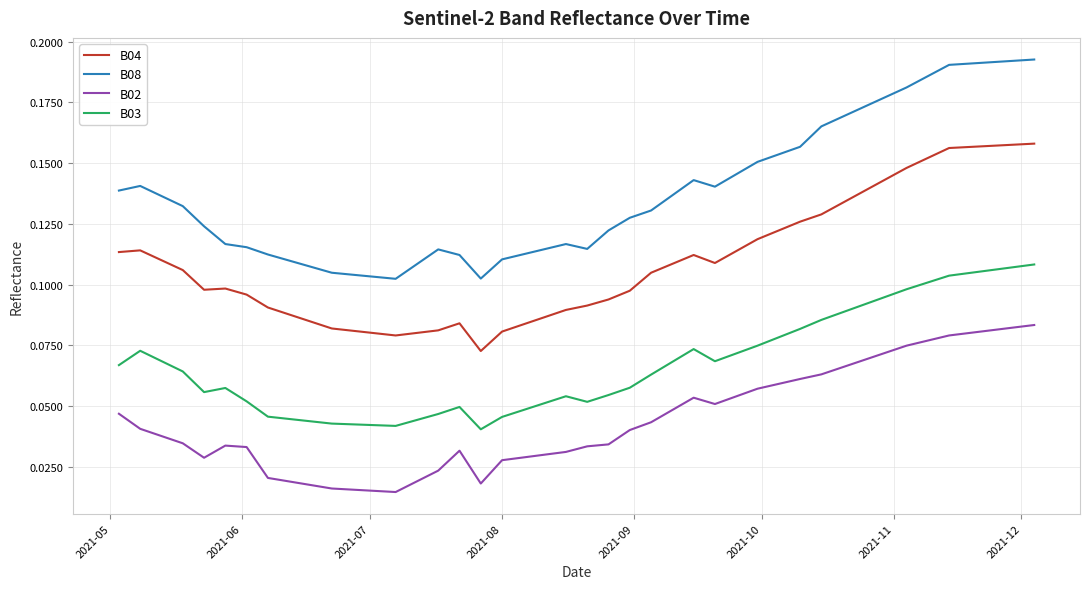

How many lines are shown in the chart?

4